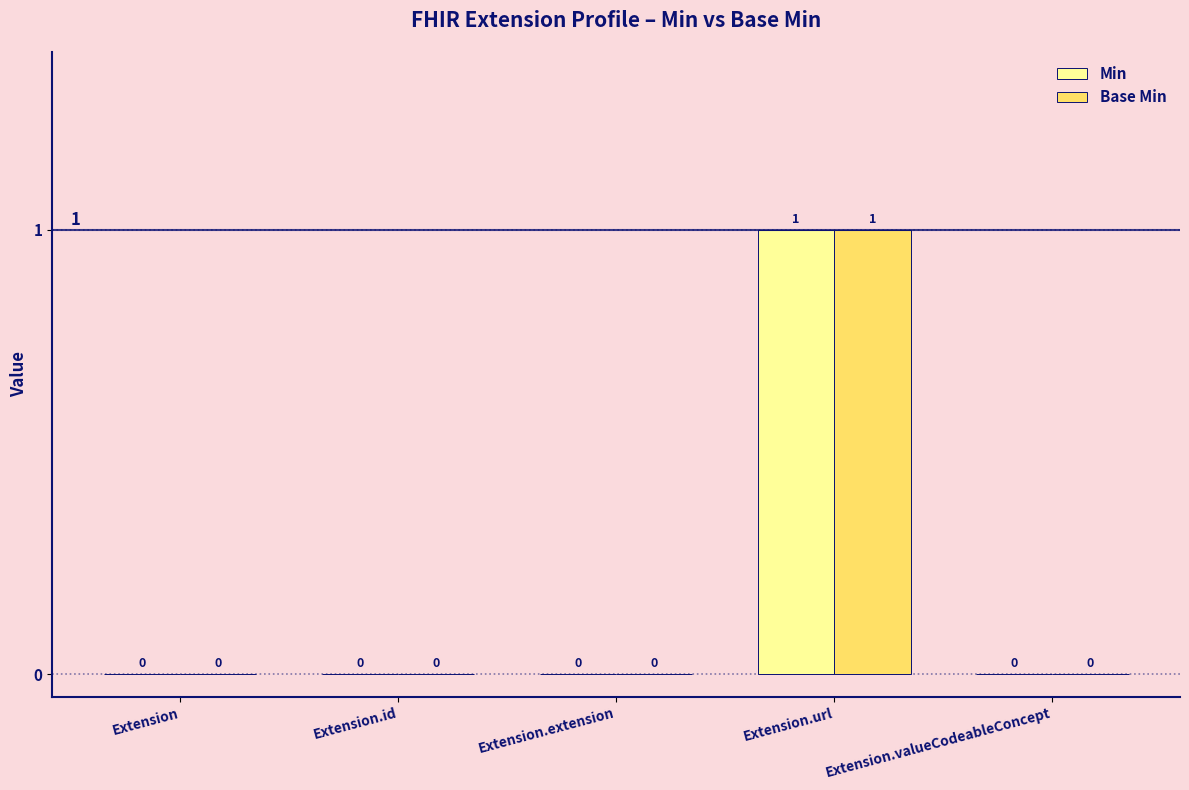

How many values in the Min series exceed 0?

1